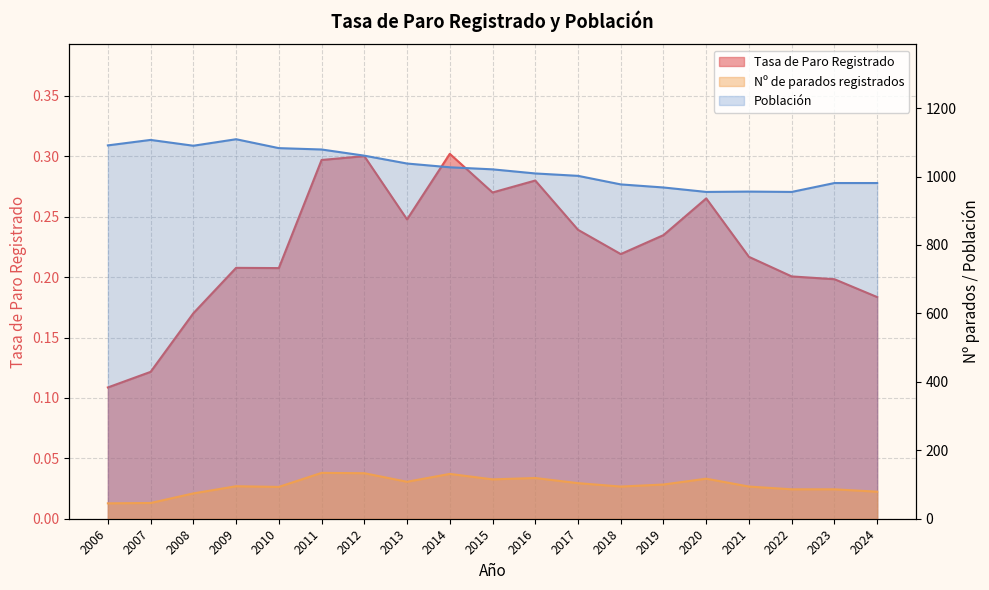

What value does the Tasa de Paro Registrado series have at 2008?

0.2